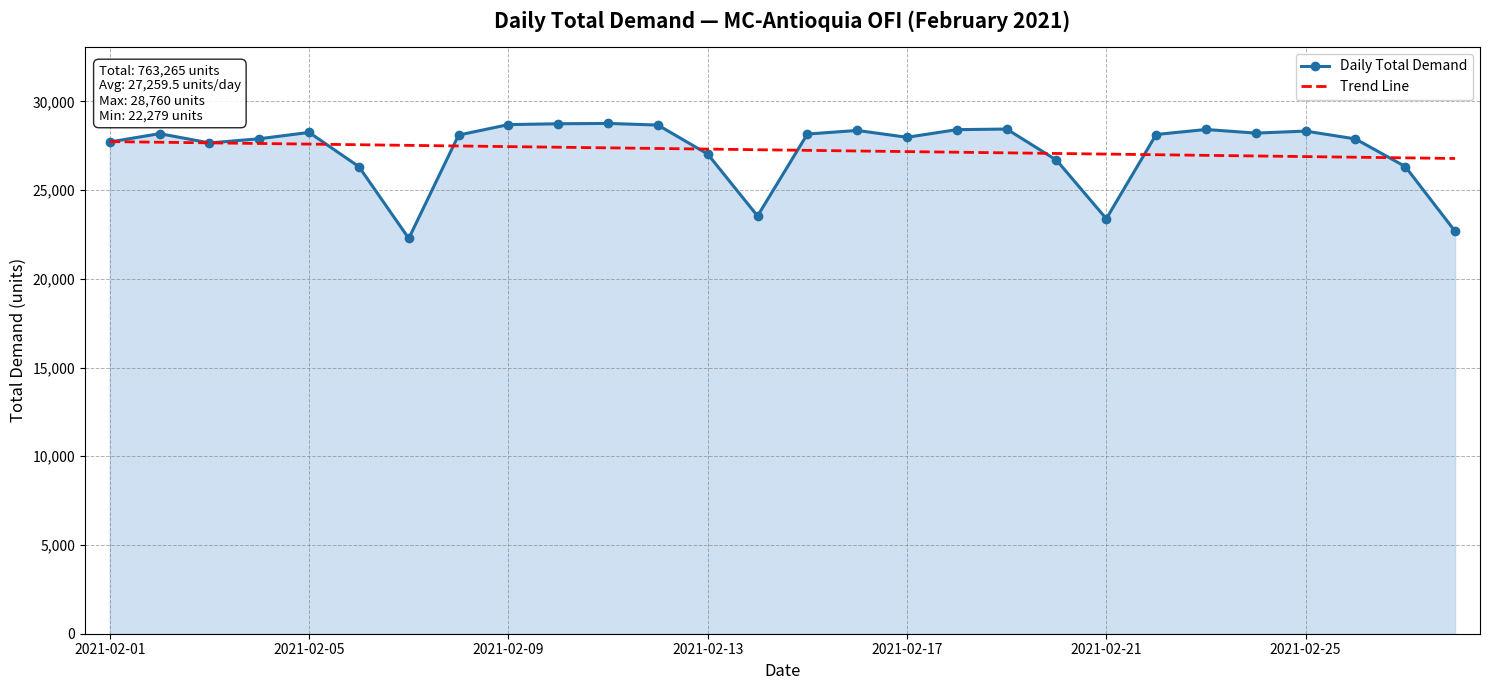

What is the maximum value for Daily Total Demand?

28760.0